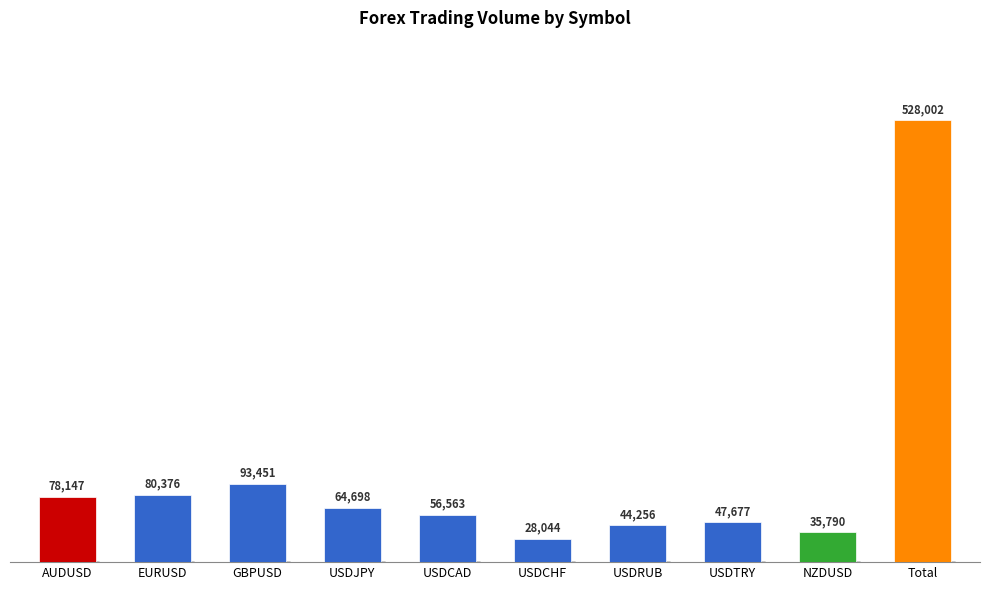

True or false: the data shows 47680 at AUDUSD.

False